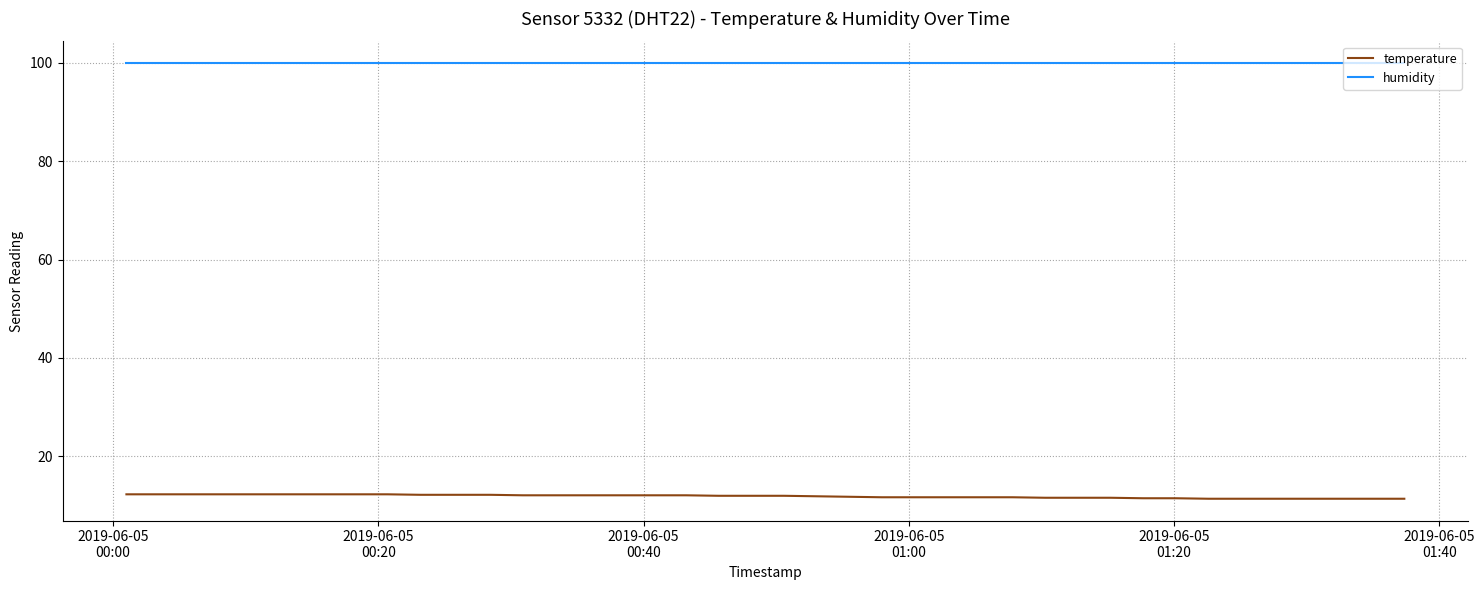

At how many categories does at least one series exceed 38?

40